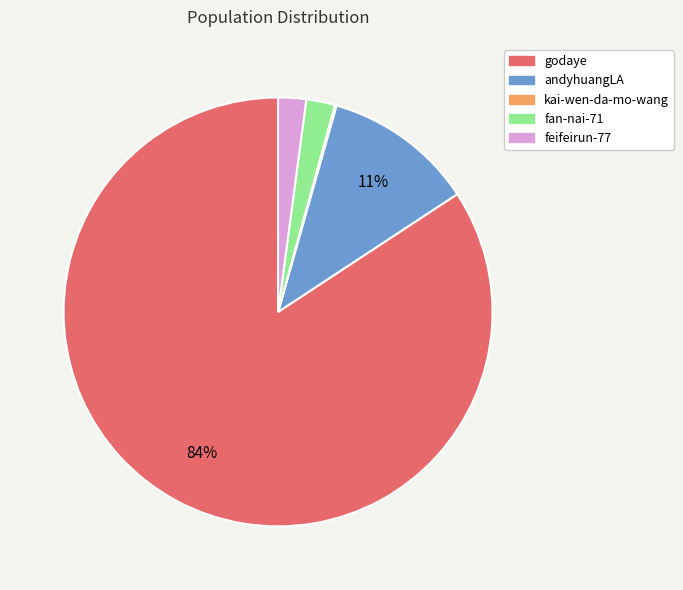

To the nearest percent, what percentage of the pie is andyhuangLA?

11%